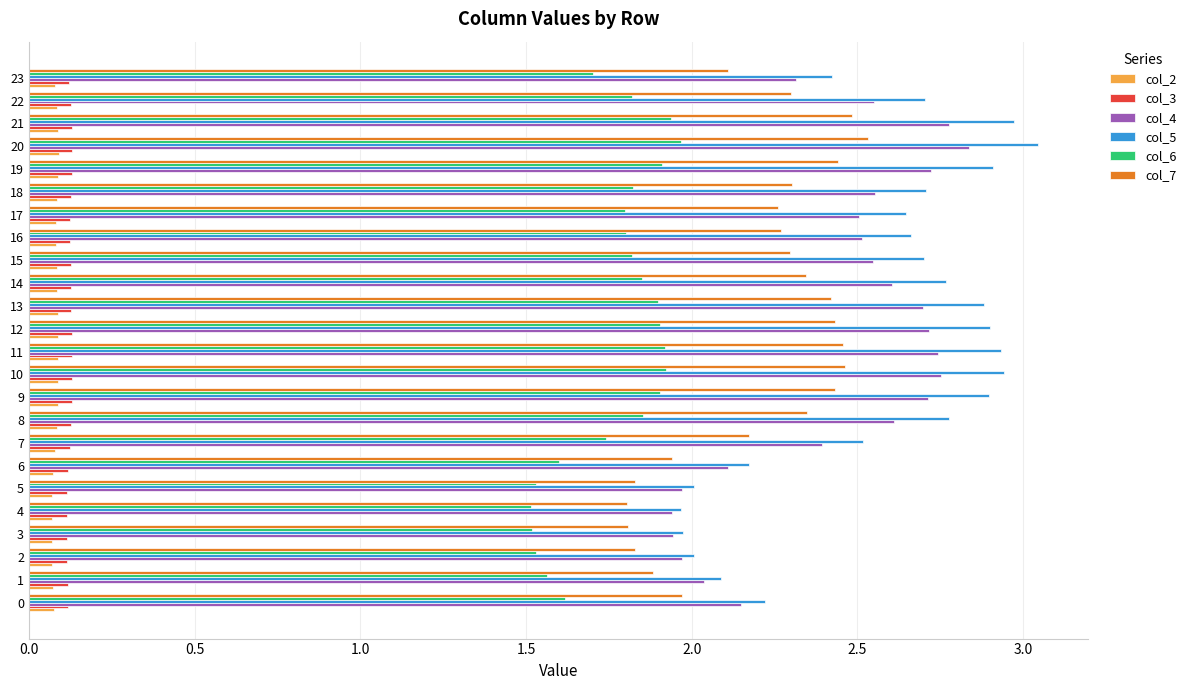

List the series in order of their peak value, highest first.

col_5, col_4, col_7, col_6, col_3, col_2